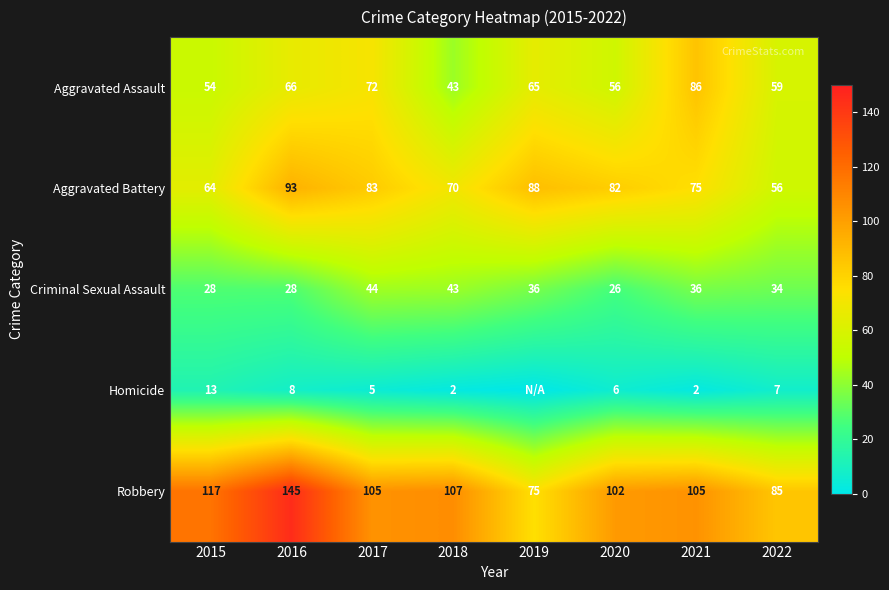

What is the difference between the maximum and minimum values in the Criminal Sexual Assault series?

18